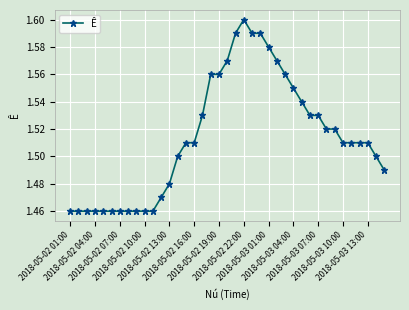

True or false: the data has more than 0 interior local peaks.

True